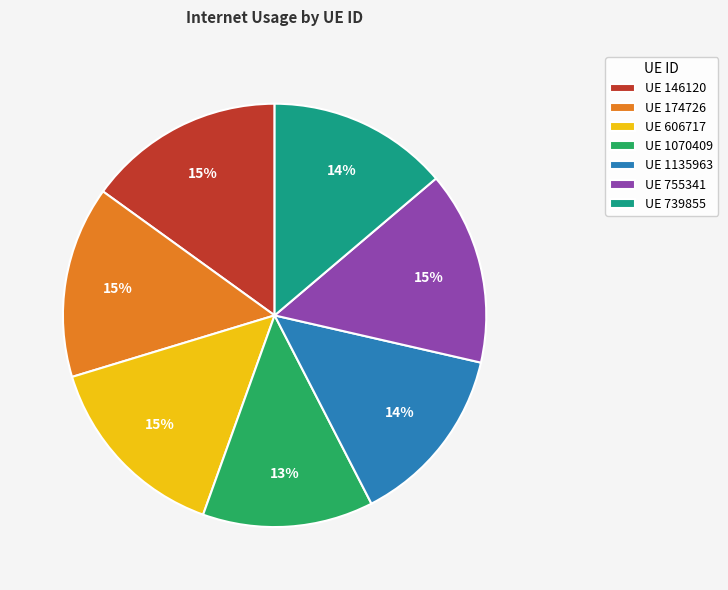

Which category has the smallest portion of the pie?

UE 1070409